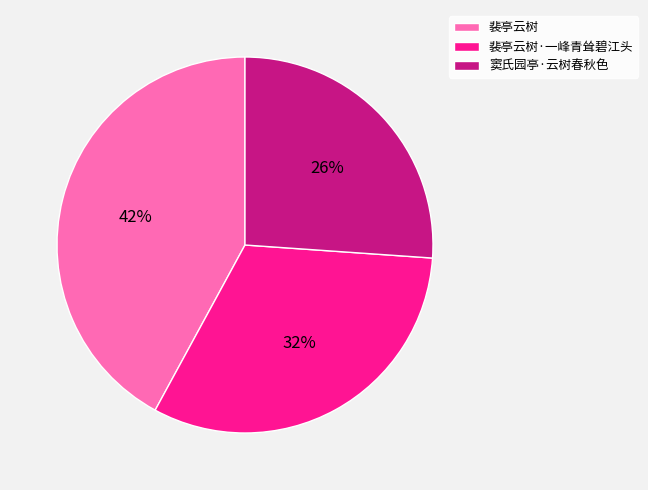

Between 裴亭云树·一峰青耸碧江头 and 裴亭云树, which is larger?

裴亭云树